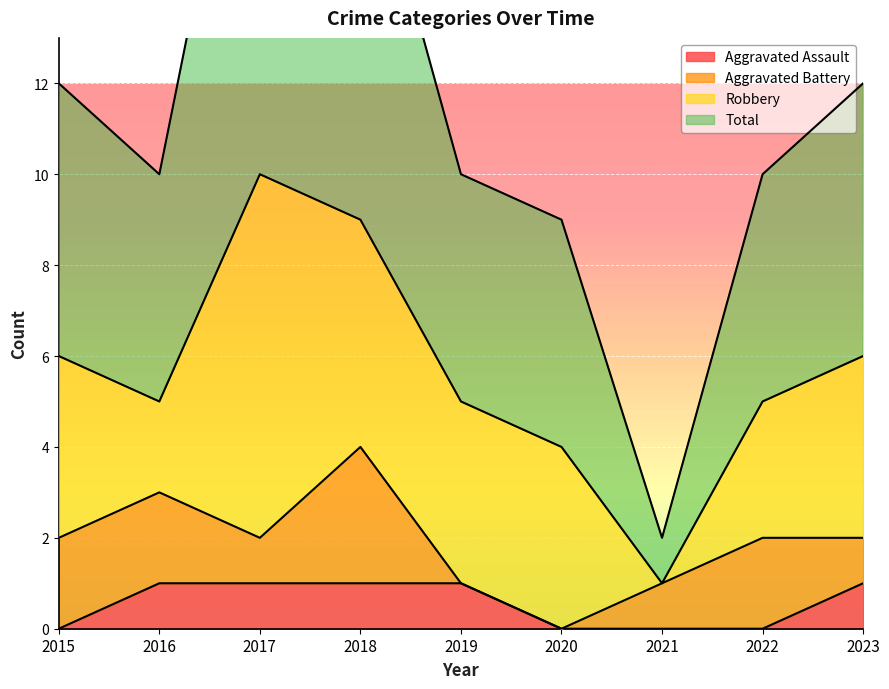

True or false: Total has a value of 6 at 2019.

False